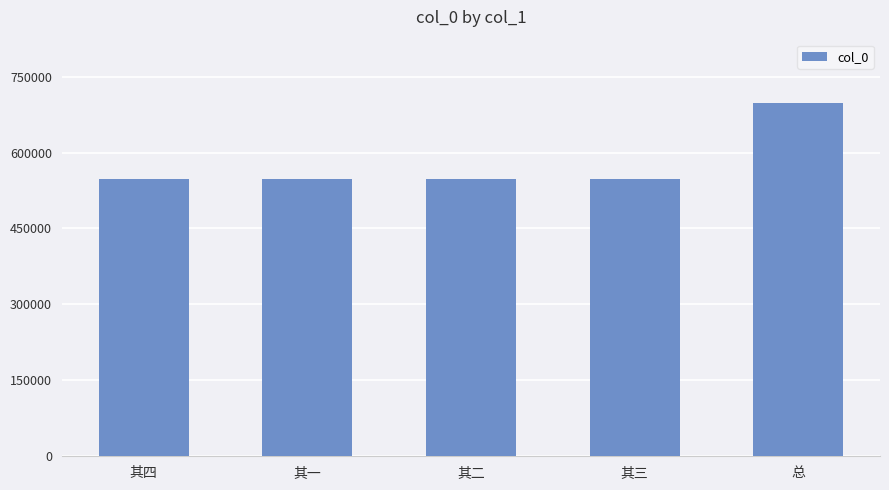

Approximately how many times larger is the value at 总 compared to 其二?

1.3